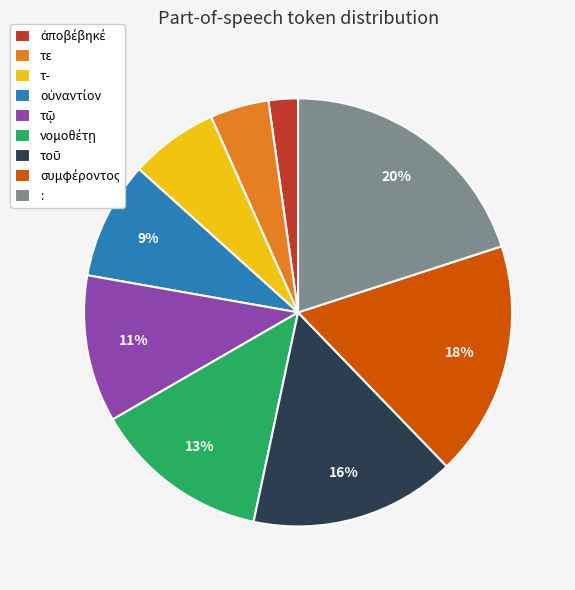

Is there a majority slice in this chart?

No